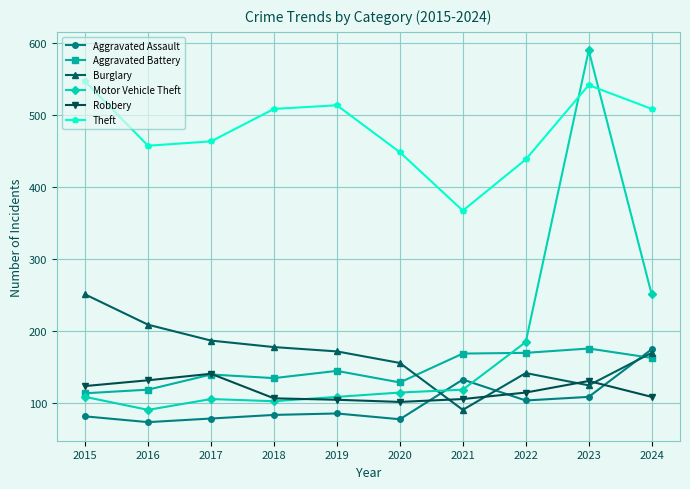

What is the difference between the second highest and second lowest values in the Aggravated Assault series?

55